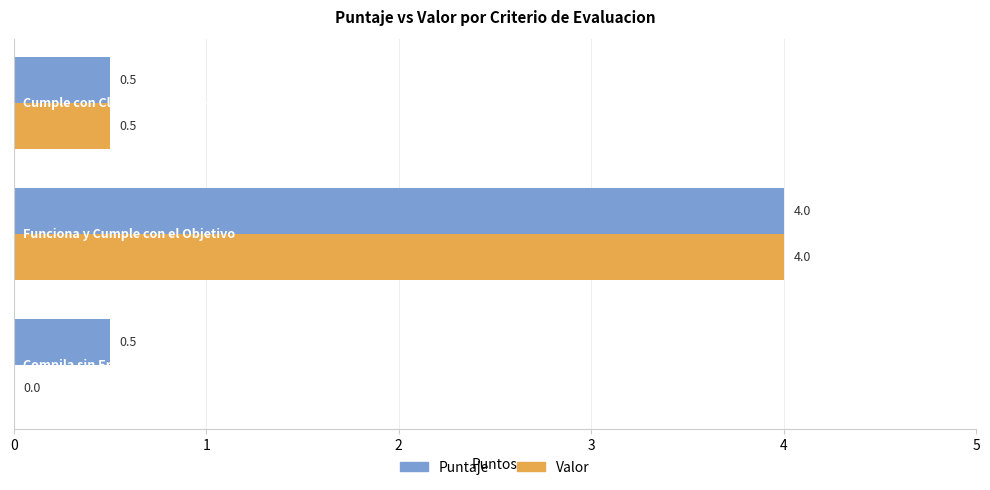

Which series has the largest total across all categories?

Puntaje